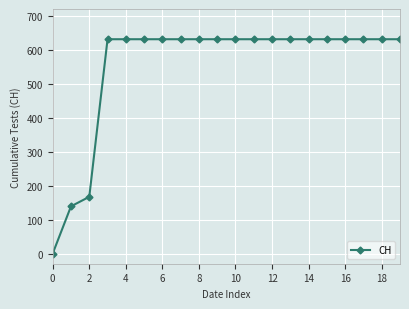

What is the value of the 9th point from the left?

631